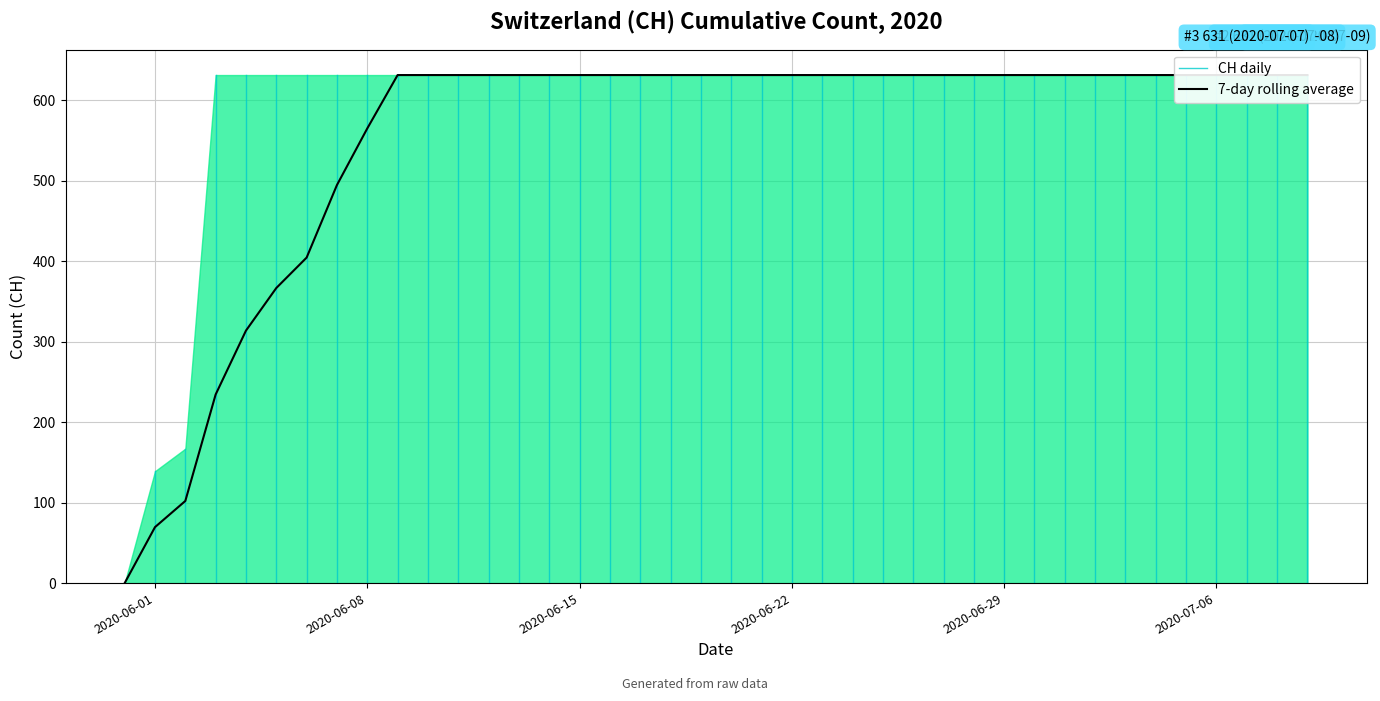

What is the value of the 32nd point from the left?

631